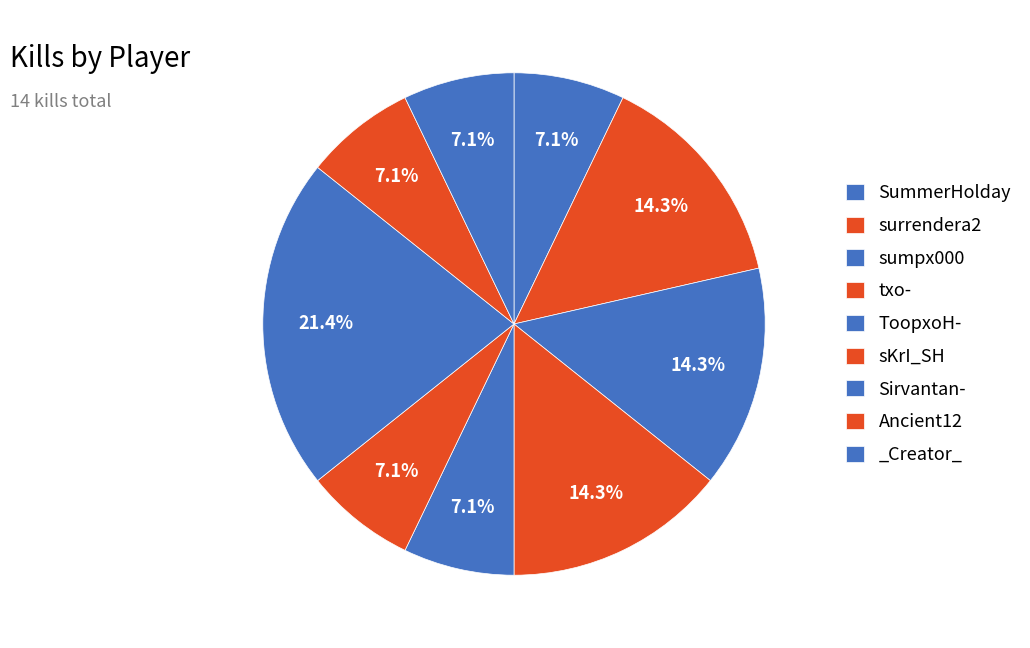

What is the ratio of the value at ToopxoH- to the value at txo-?

0.5